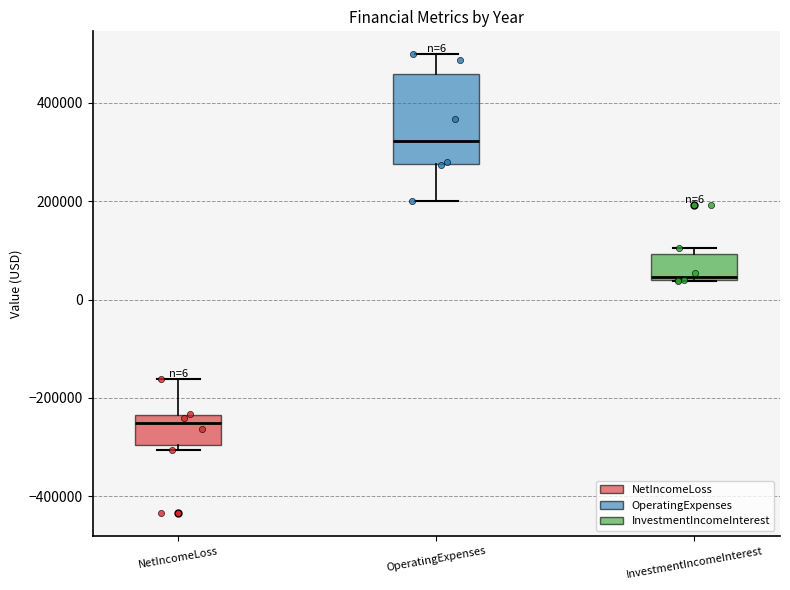

Which box has the highest median line?

OperatingExpenses